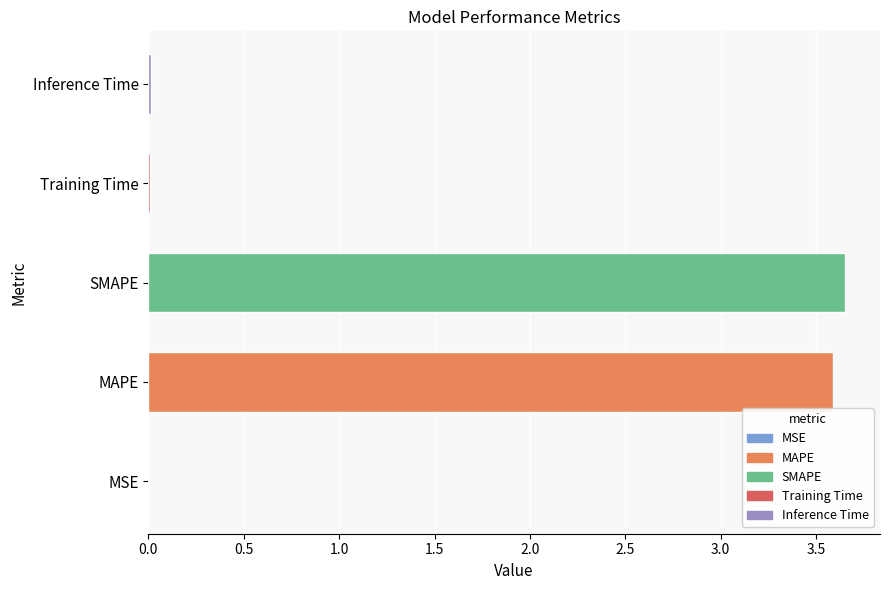

The chart shows a value of 2.0 at SMAPE. True or false?

False